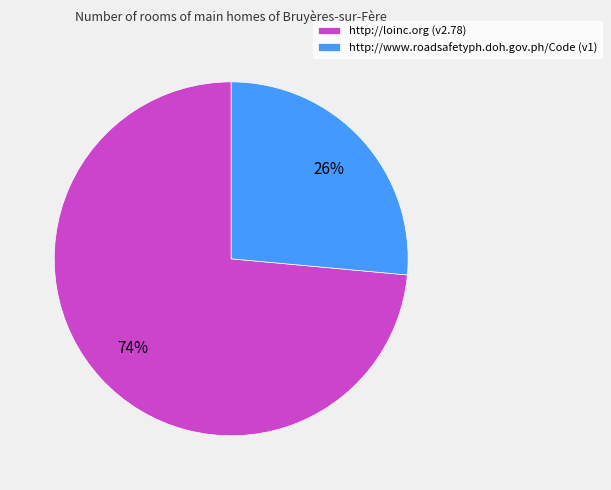

Combined, do http://loinc.org (v2.78) and http://www.roadsafetyph.doh.gov.ph/Code (v1) account for over 50%?

Yes